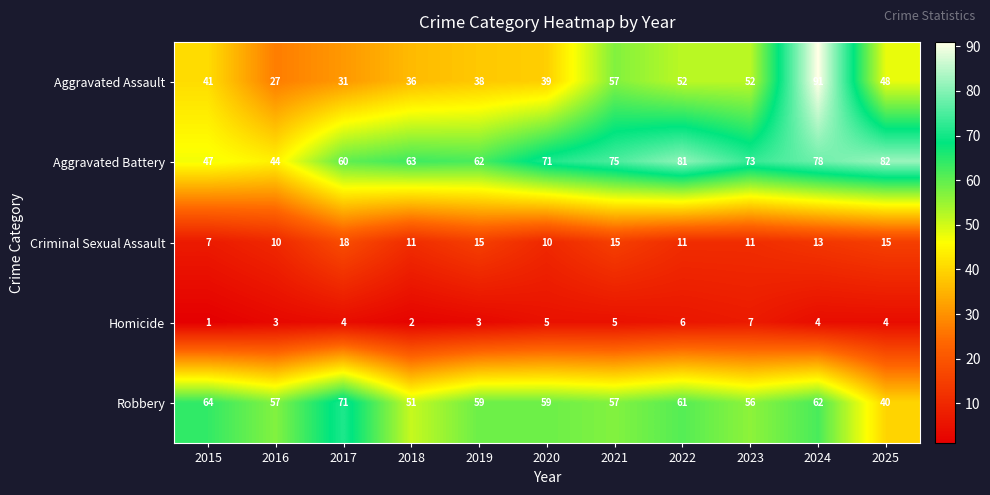

Which series changed the most between 2018 and 2023?

Aggravated Assault